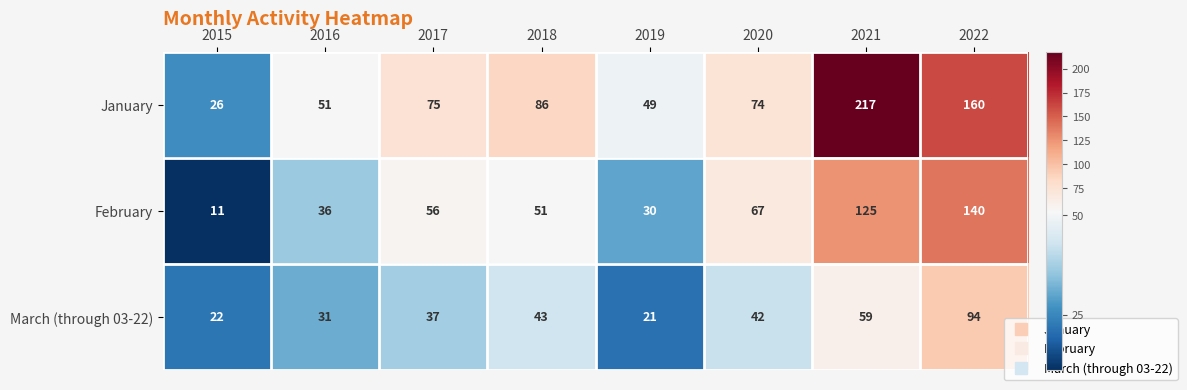

Reading left to right, what are all the values shown in this chart?

January: 26	51	75	86	49	74	217	160
February: 11	36	56	51	30	67	125	140
March (through 03-22): 22	31	37	43	21	42	59	94